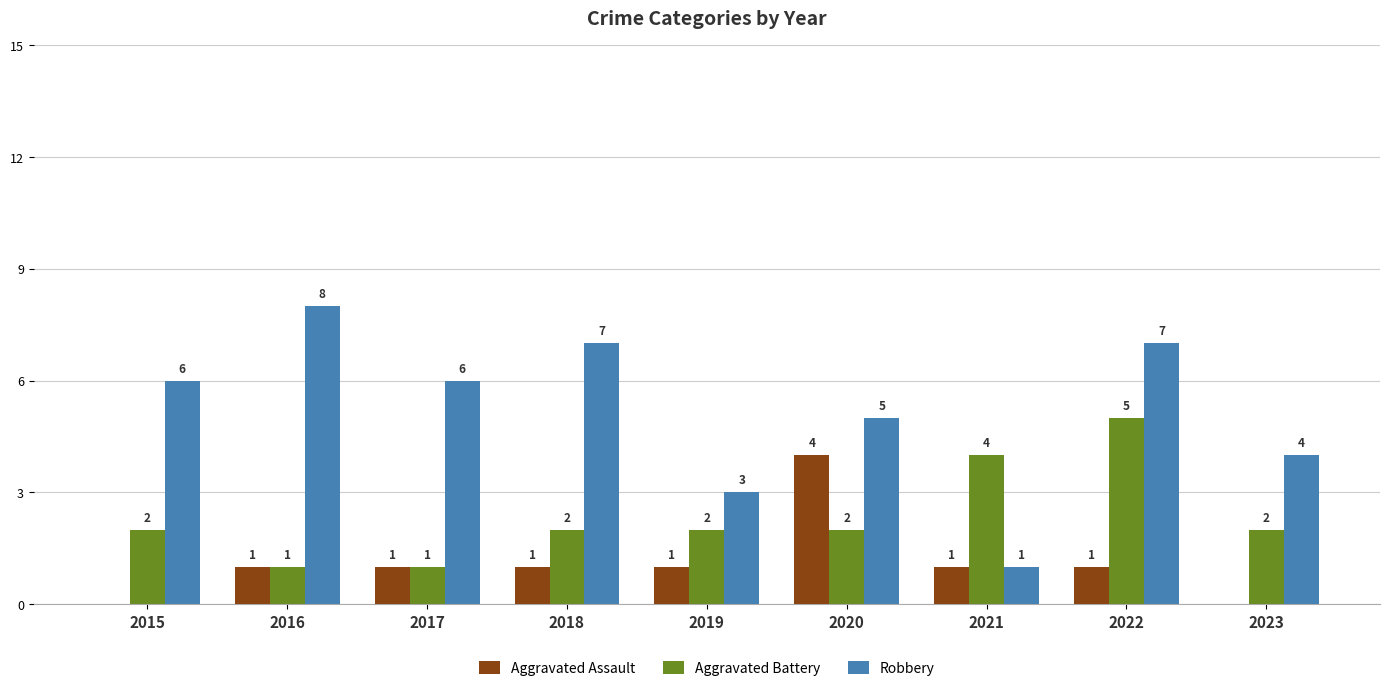

How many values in Aggravated Assault are above zero?

7